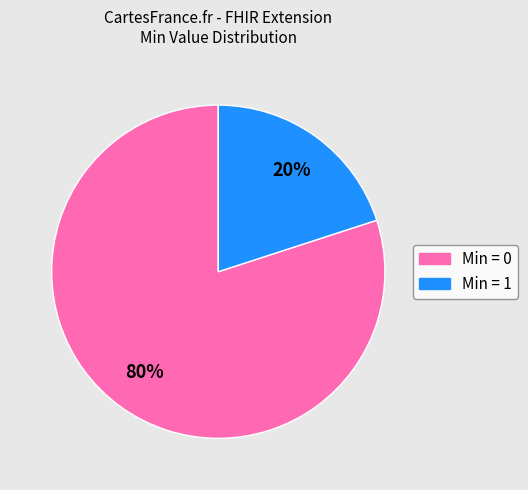

To the nearest percent, what is the average slice percentage?

50%